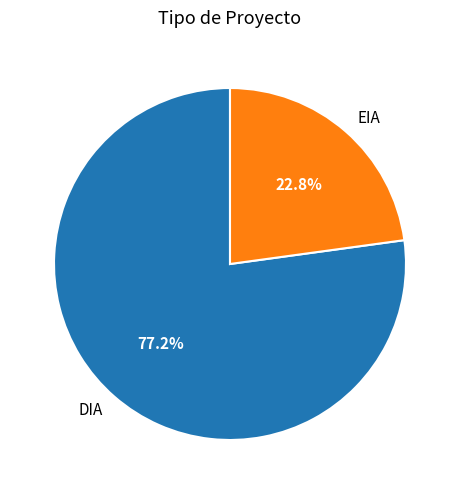

Which slice is the largest?

DIA